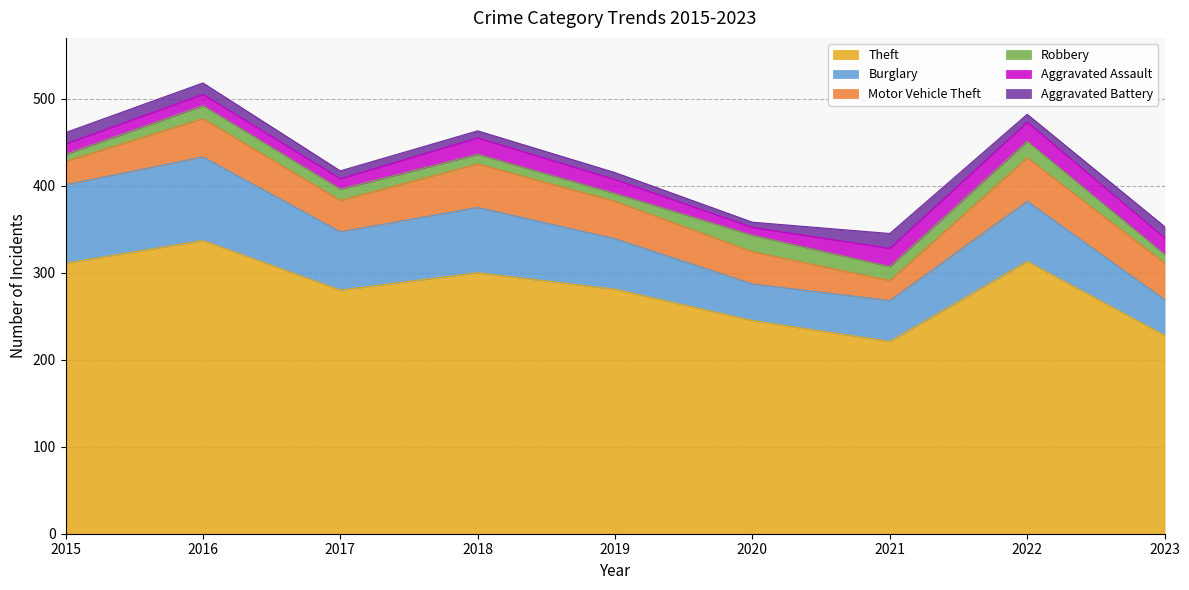

What is the total value across all series at 2023?

353